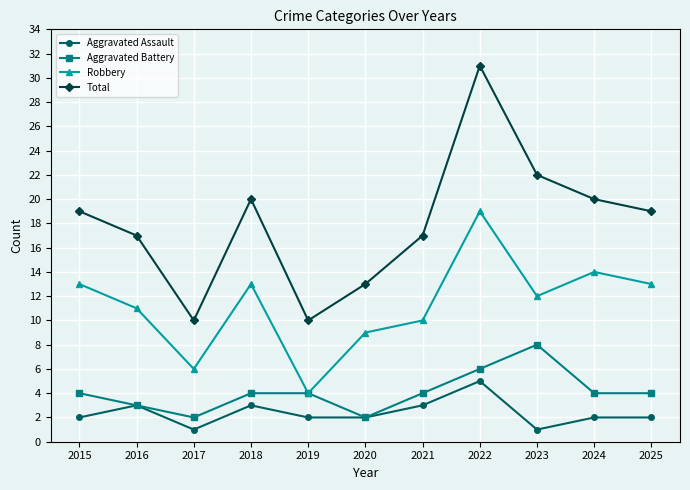

What is the sum of all Robbery values?

124